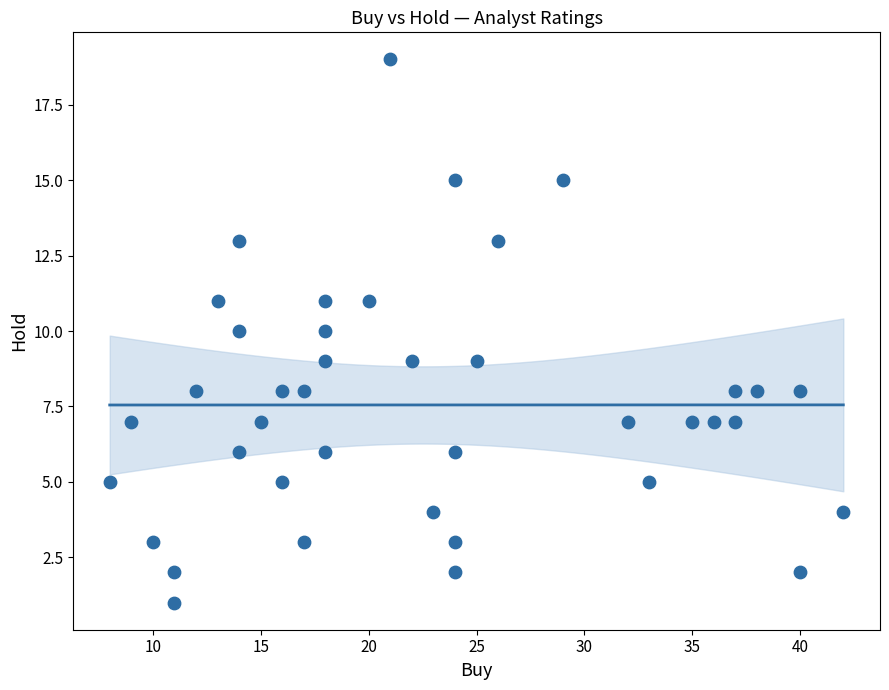

What is the range of Y values (max minus min)?

18